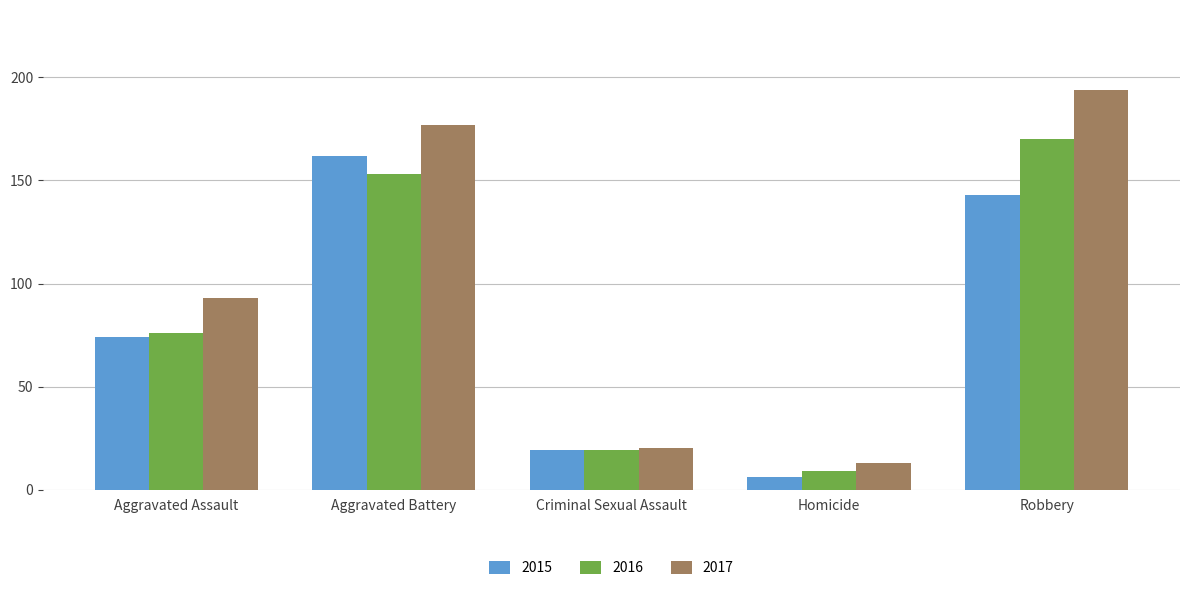

List the labels in order of 2015 value, smallest first.

Homicide, Criminal Sexual Assault, Aggravated Assault, Robbery, Aggravated Battery